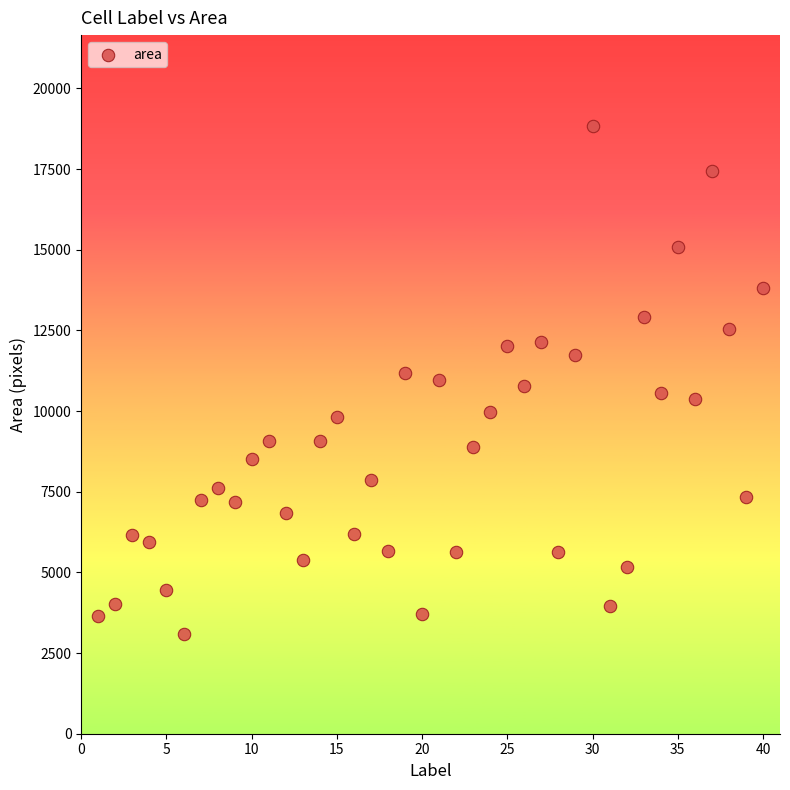

What is the range of X values (max minus min)?

39